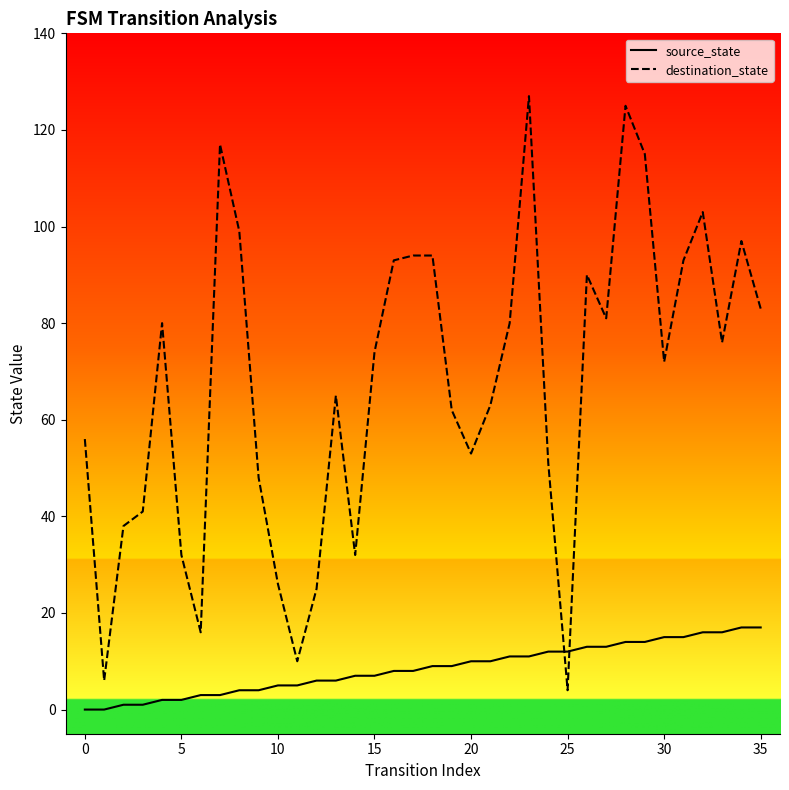

What are all the series names shown in the legend?

source_state, destination_state